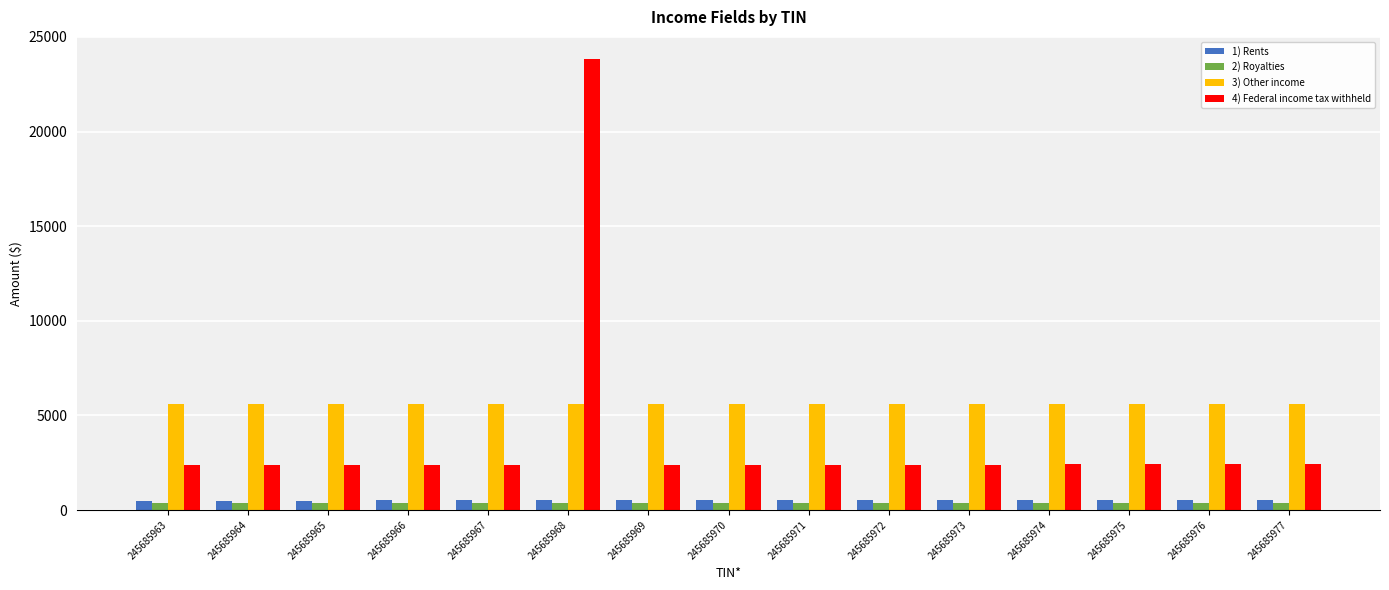

What is the average value of the 1) Rents series?

507.0